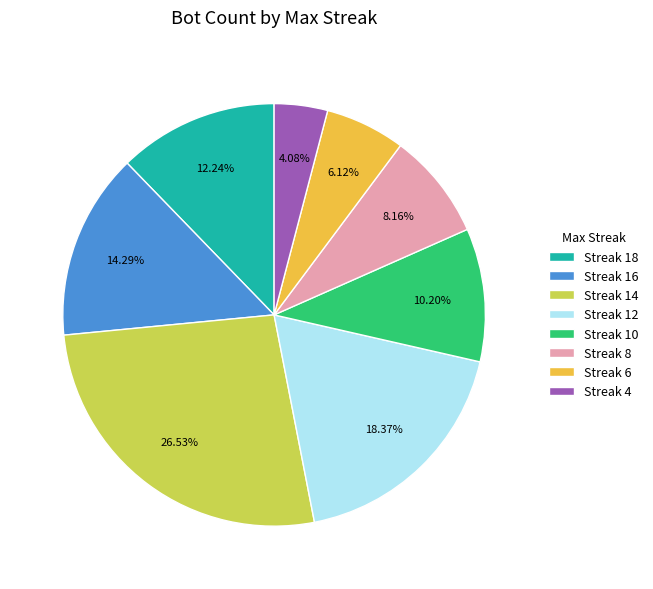

Is the sum of Streak 10 and Streak 14 greater than half?

No